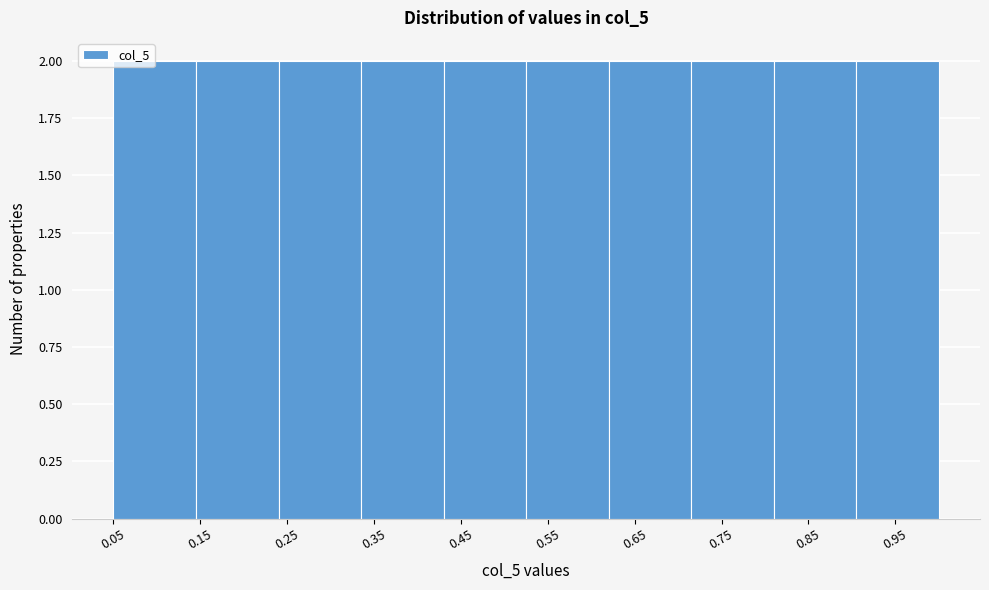

Reading left to right, transcribe this chart: for each bar, give the range it covers on the x-axis and its height. Neither the bar edges nor the heights are printed on the chart, so give them approximately, as read against the axes.

0.050 to 0.145: 2
0.145 to 0.240: 2
0.240 to 0.335: 2
0.335 to 0.430: 2
0.430 to 0.525: 2
0.525 to 0.620: 2
0.620 to 0.715: 2
0.715 to 0.810: 2
0.810 to 0.905: 2
0.905 to 1.000: 2